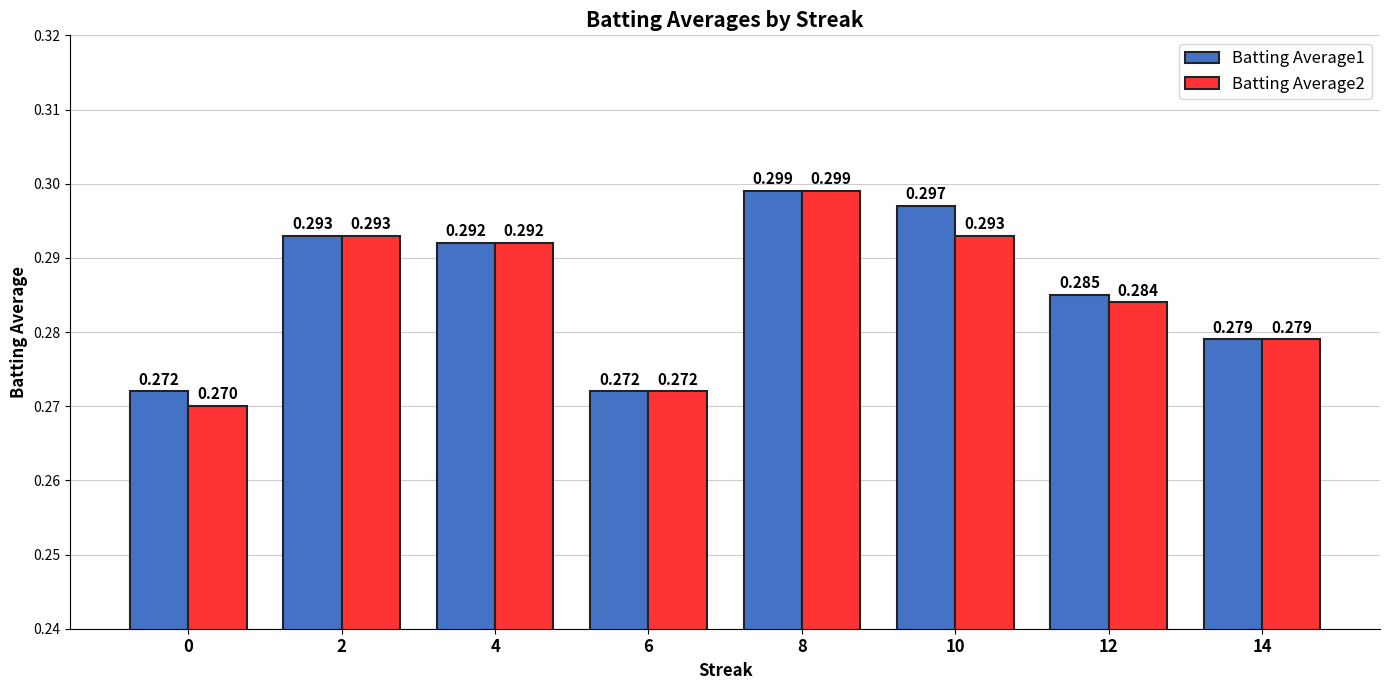

The value of Batting Average2 at 10 is 0.5. True or false?

False